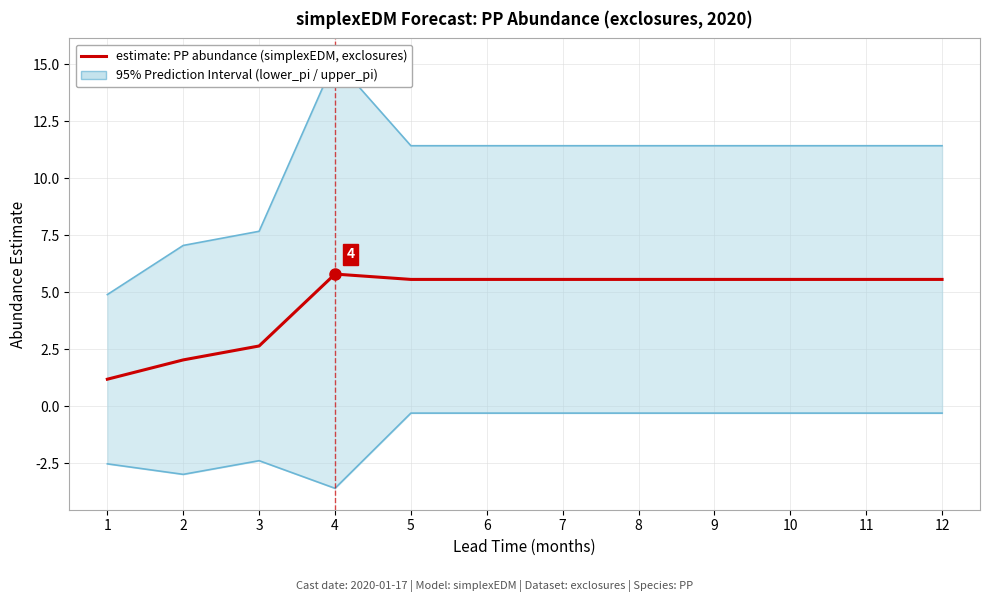

What is the difference between the highest and lowest values at 1?

7.4